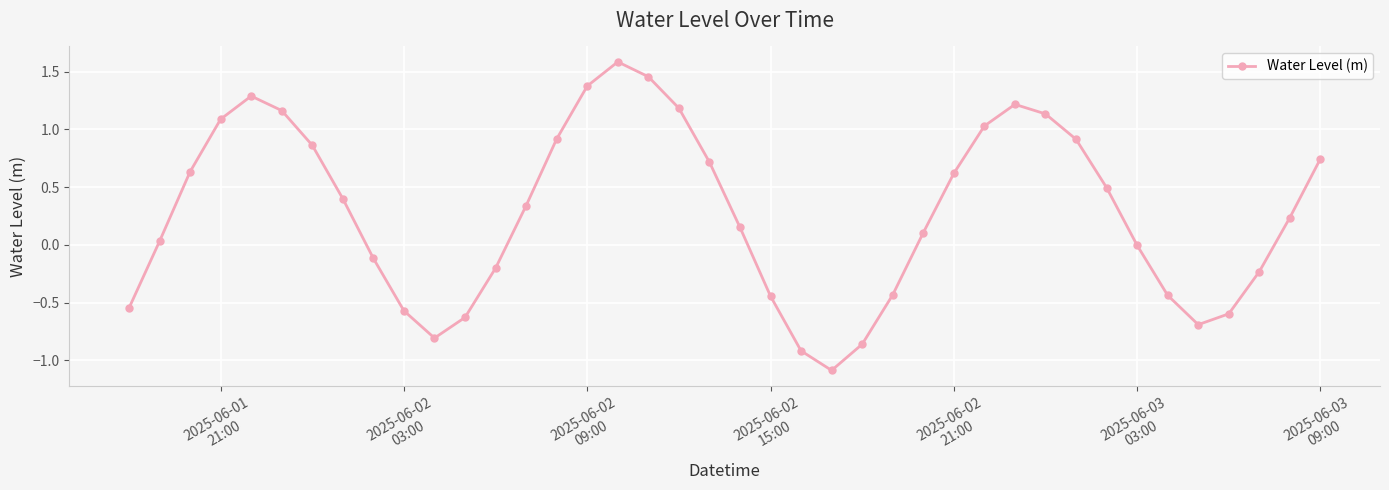

What is the value of the 29th point from the left?

1.0